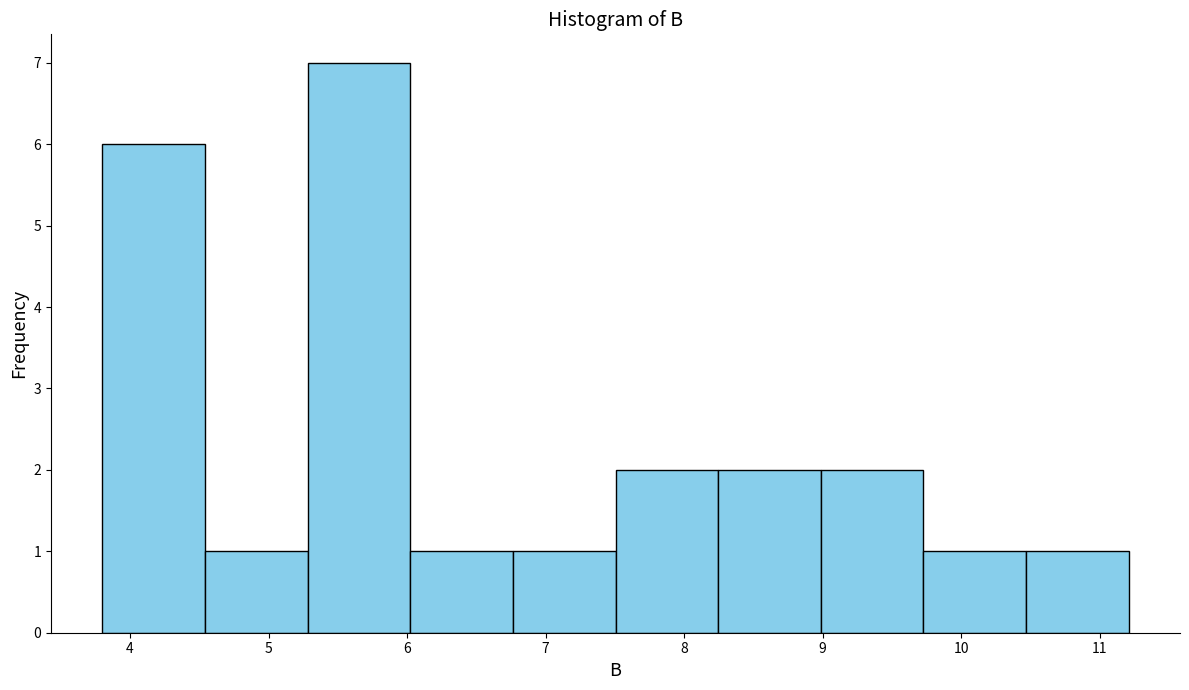

What is the height of the bar covering 10.5 to 11.2 on the x-axis? Neither the bar edges nor the heights are printed on the chart, so give them approximately, as read against the axes.

1